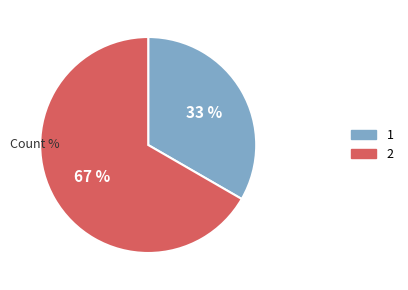

To the nearest percent, what is the combined percentage of 1 and 2?

100%